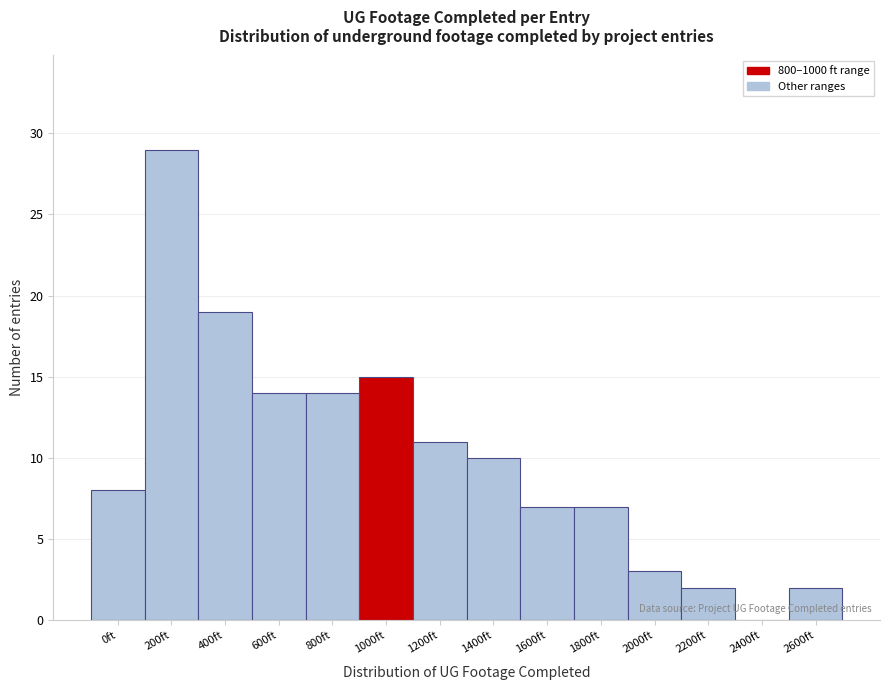

Reading left to right, extract all data points from this chart.

0ft=8	200ft=29	400ft=19	600ft=14	800ft=14	1000ft=15	1200ft=11	1400ft=10	1600ft=7	1800ft=7	2000ft=3	2200ft=2	2400ft=0	2600ft=2